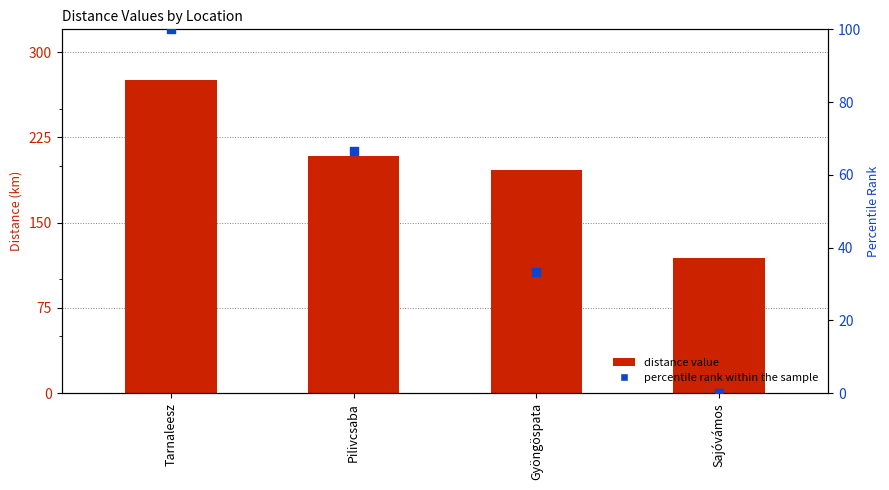

What is the total value across all series at Sajóvámos?

119.2